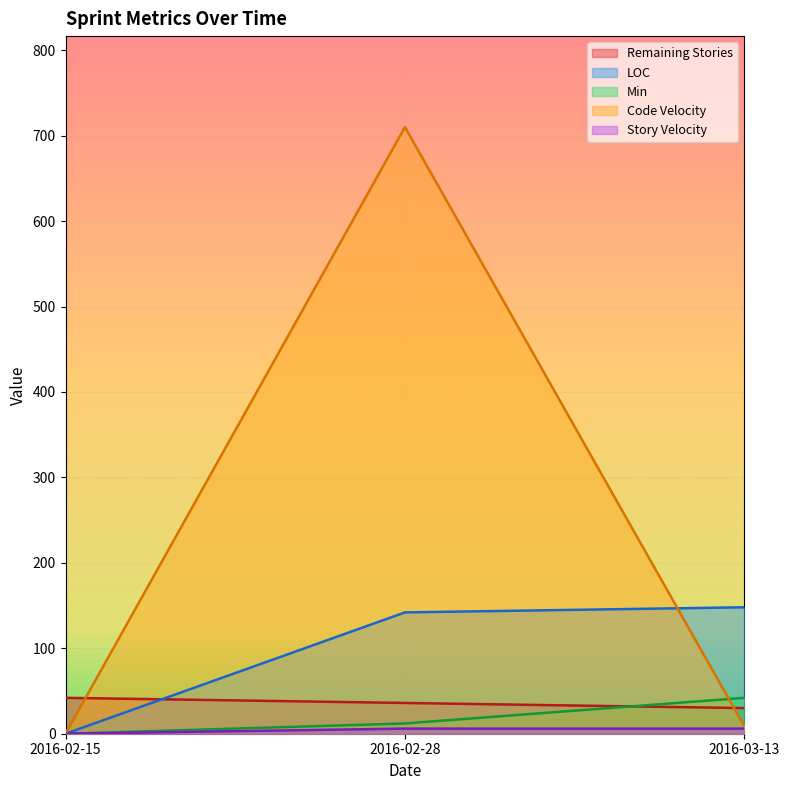

What position from the left is 2016-03-13?

3